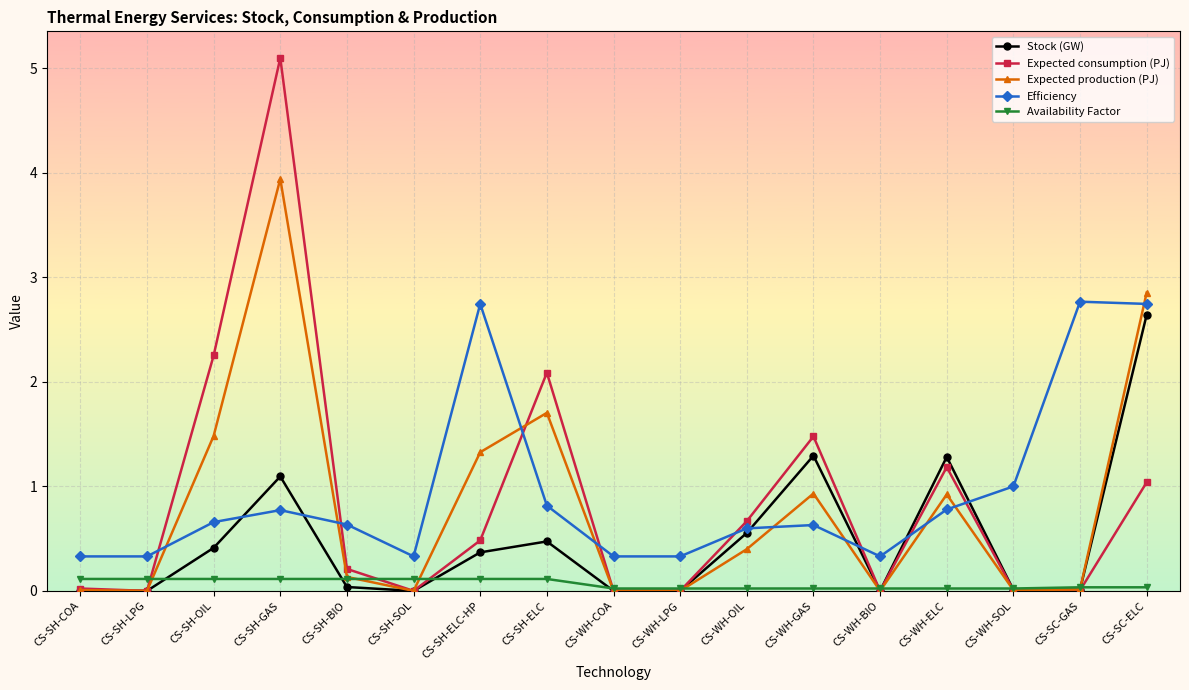

Which label corresponds to the largest value in the chart?

CS-SH-GAS